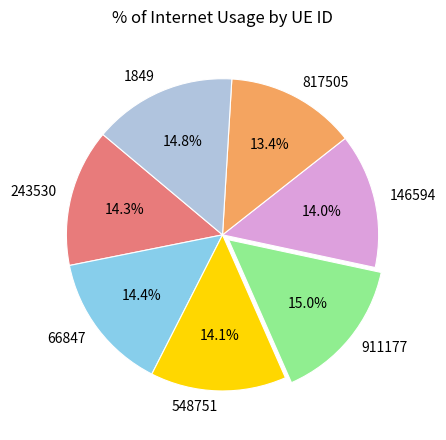

The 1849 slice represents 5% of the pie. True or false?

False